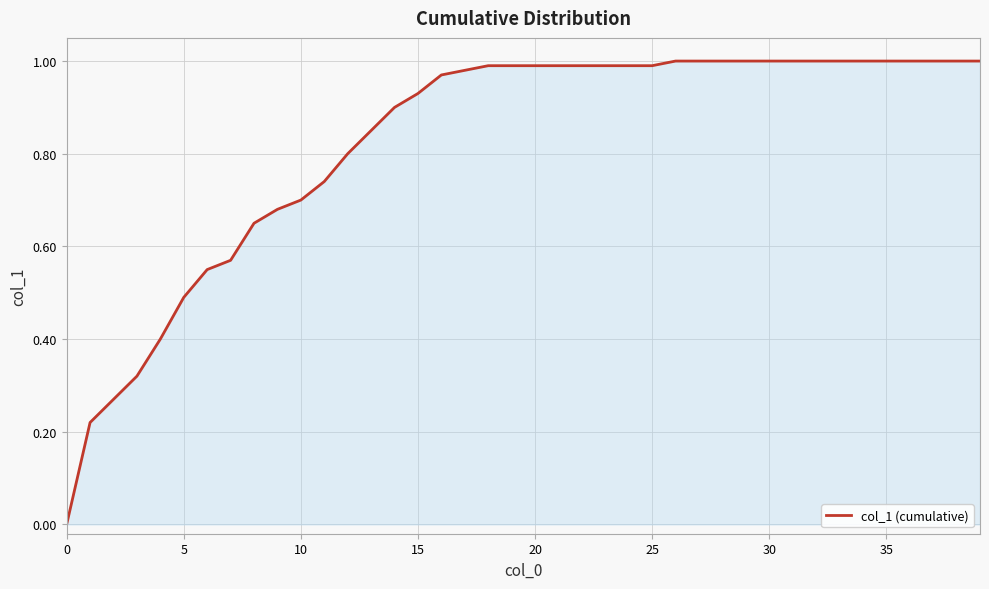

What is the average value?

0.8